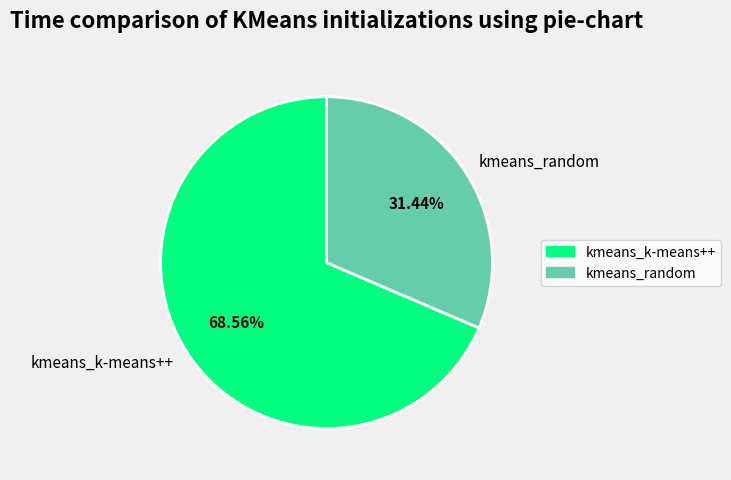

To the nearest percent, what is the combined percentage of kmeans_random and kmeans_k-means++?

100%